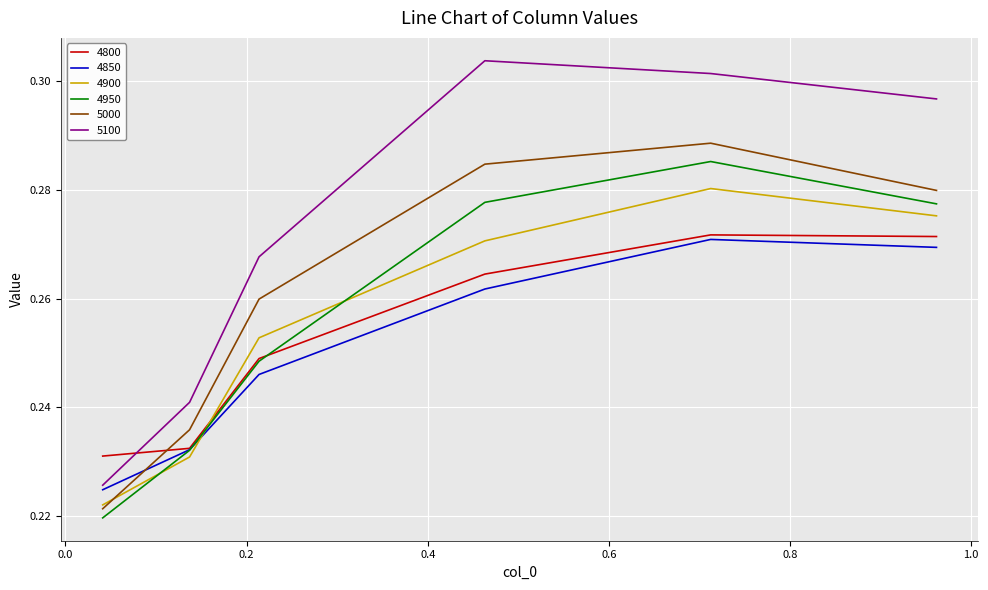

List the series in order of their peak value, lowest first.

4850, 4800, 4900, 4950, 5000, 5100